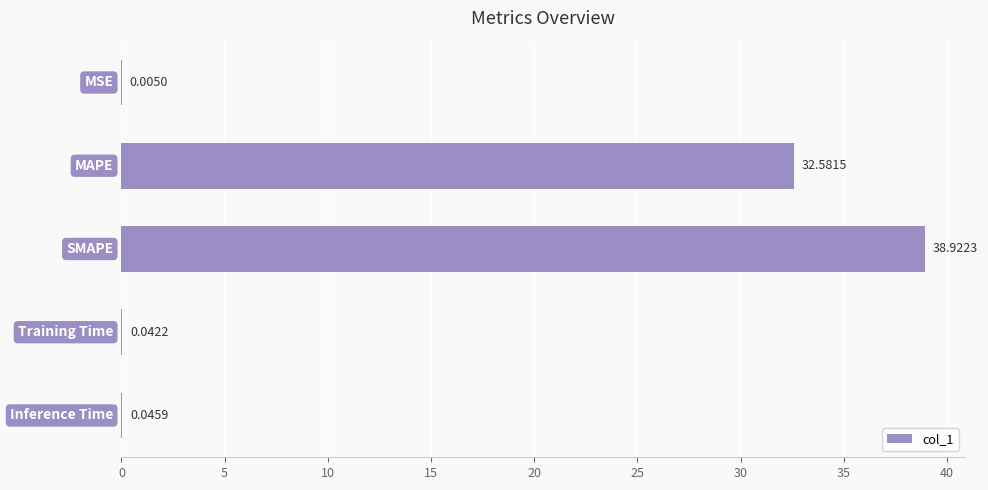

What is the average value?

14.3